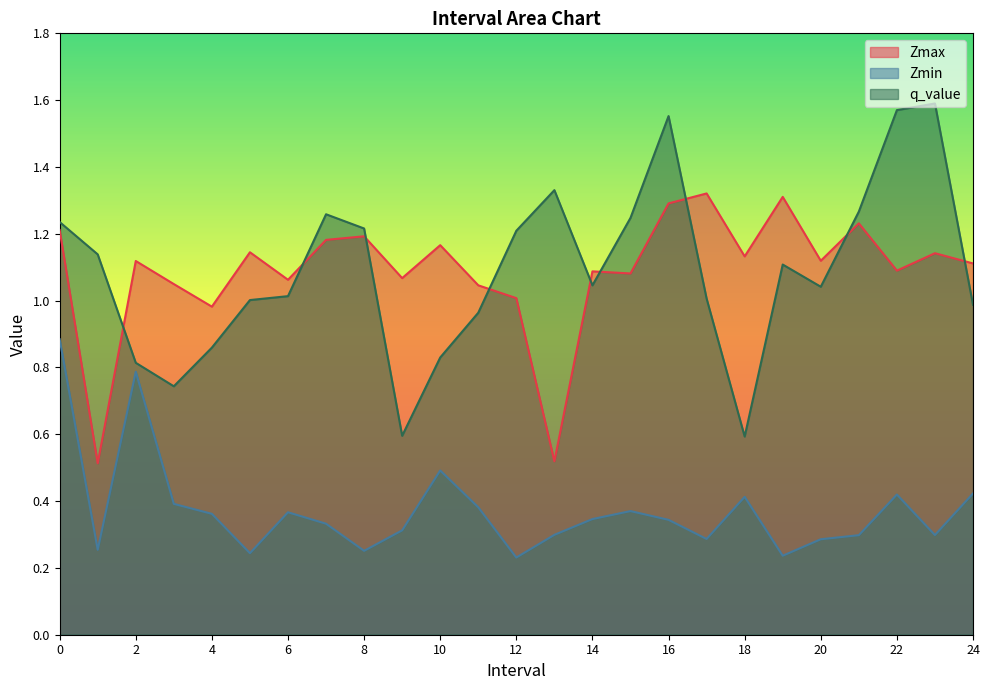

Between 21 and 4, which is larger?

21